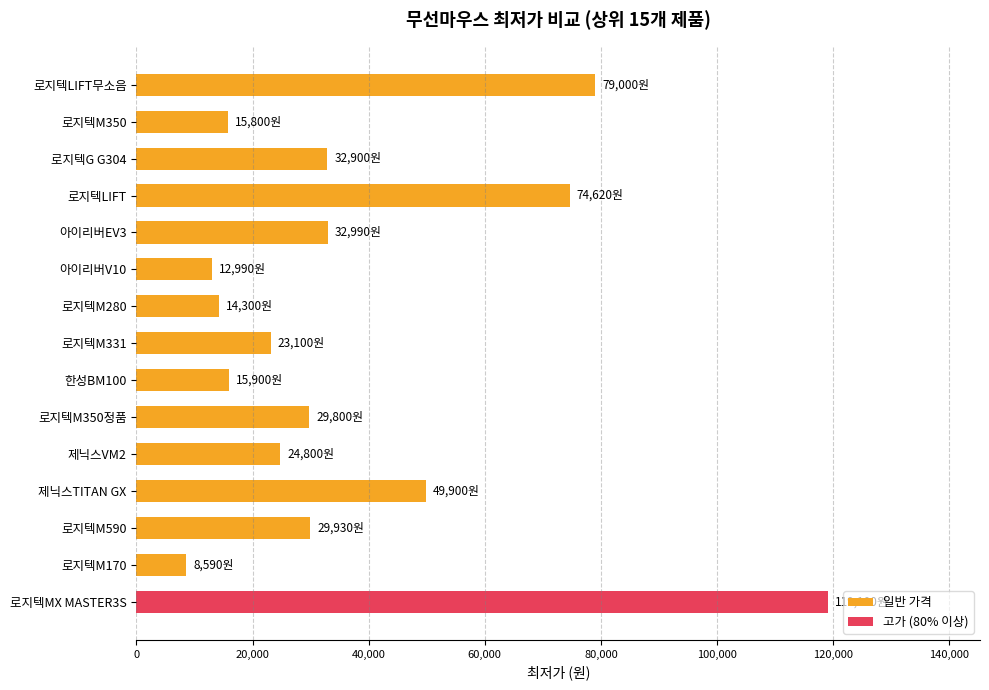

The value at 로지텍M350정품 is 29800. True or false?

True